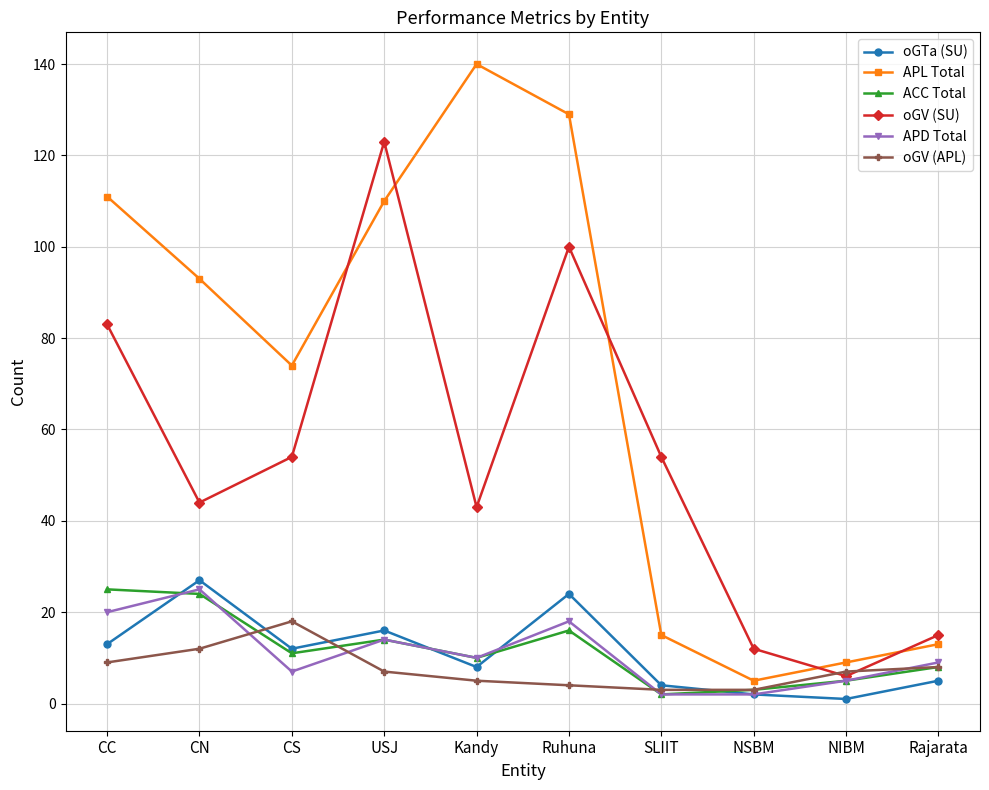

True or false: APD Total has a value of 18 at Ruhuna.

True